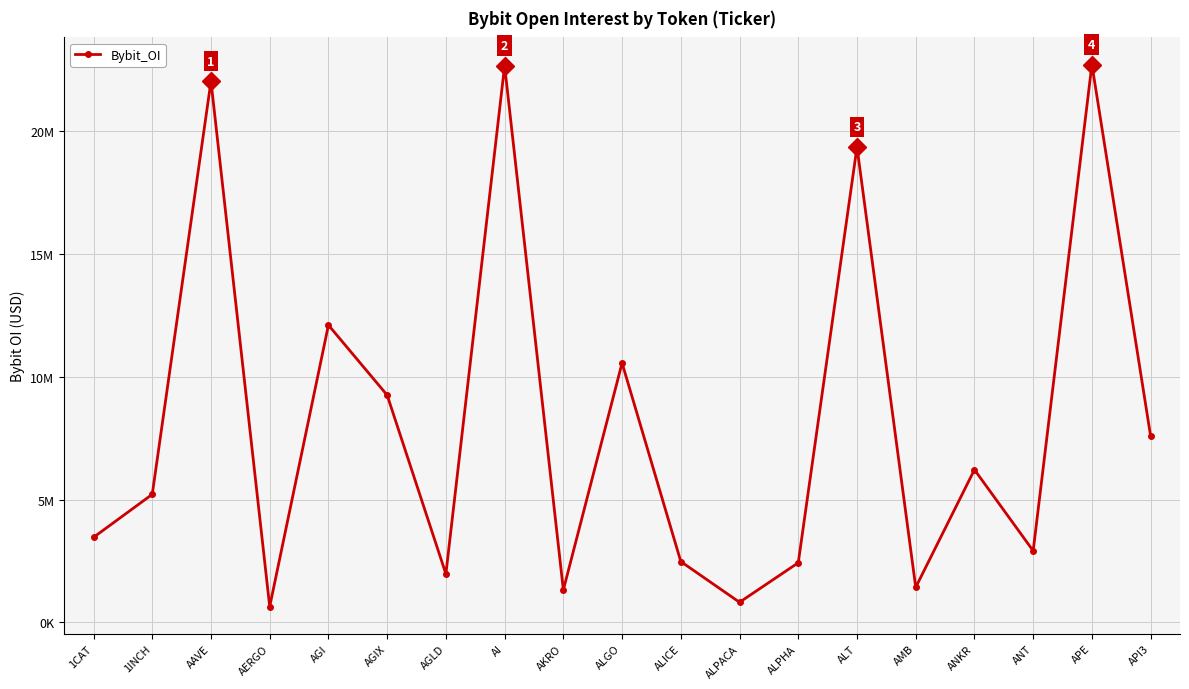

True or false: there are more than 2 points higher than both neighbors.

True